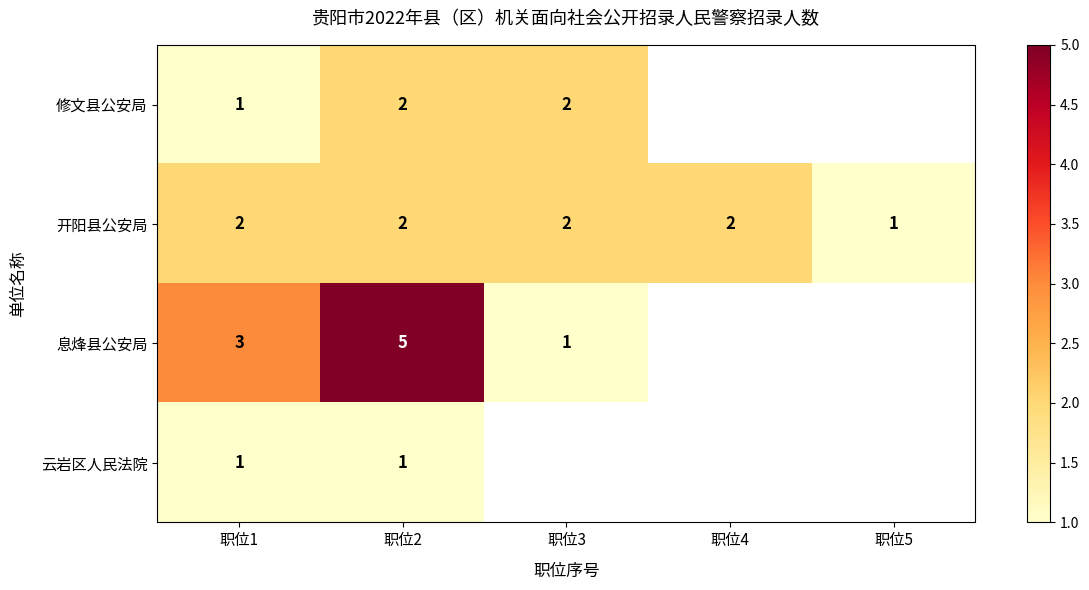

What is the spread (max minus min) of values at 职位2?

4